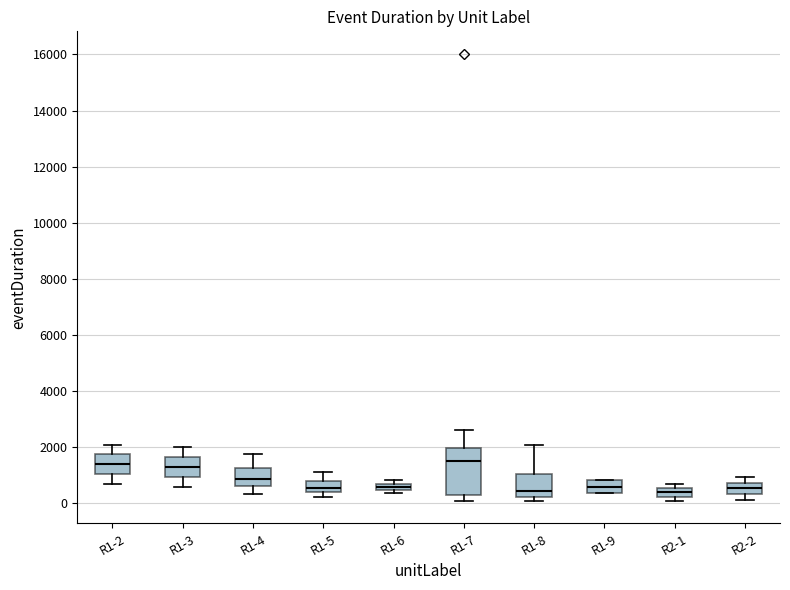

Which box is the tallest, from its lower edge to its upper edge?

R1-7